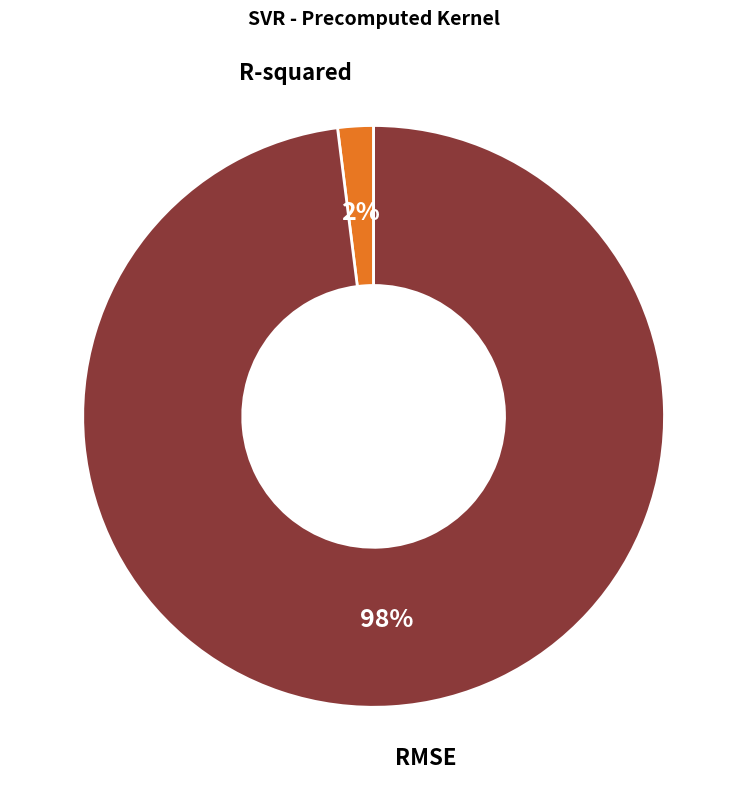

Is there any slice that represents more than half of the pie?

Yes